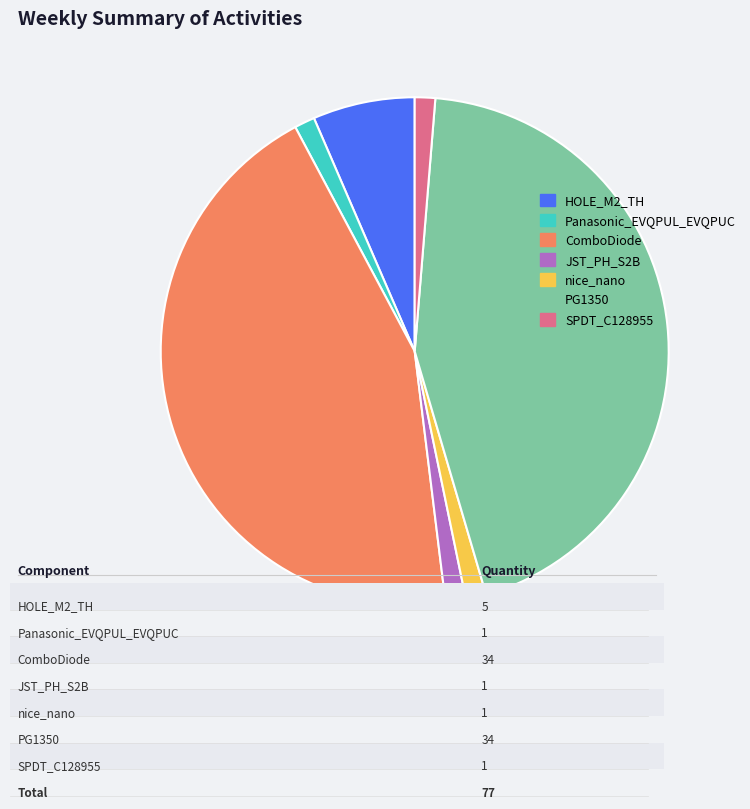

Is it true that PG1350 is 39% of the pie?

False